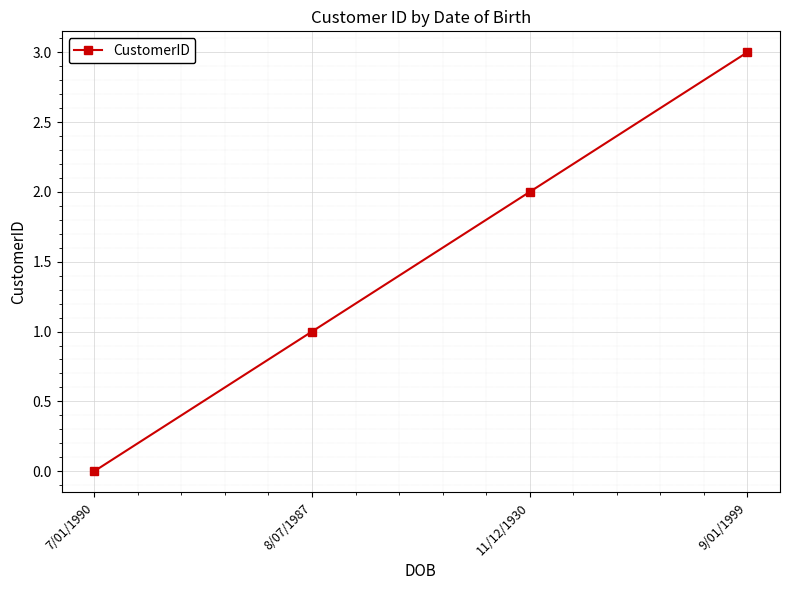

What is the difference between the values at 8/07/1987 and 9/01/1999?

2